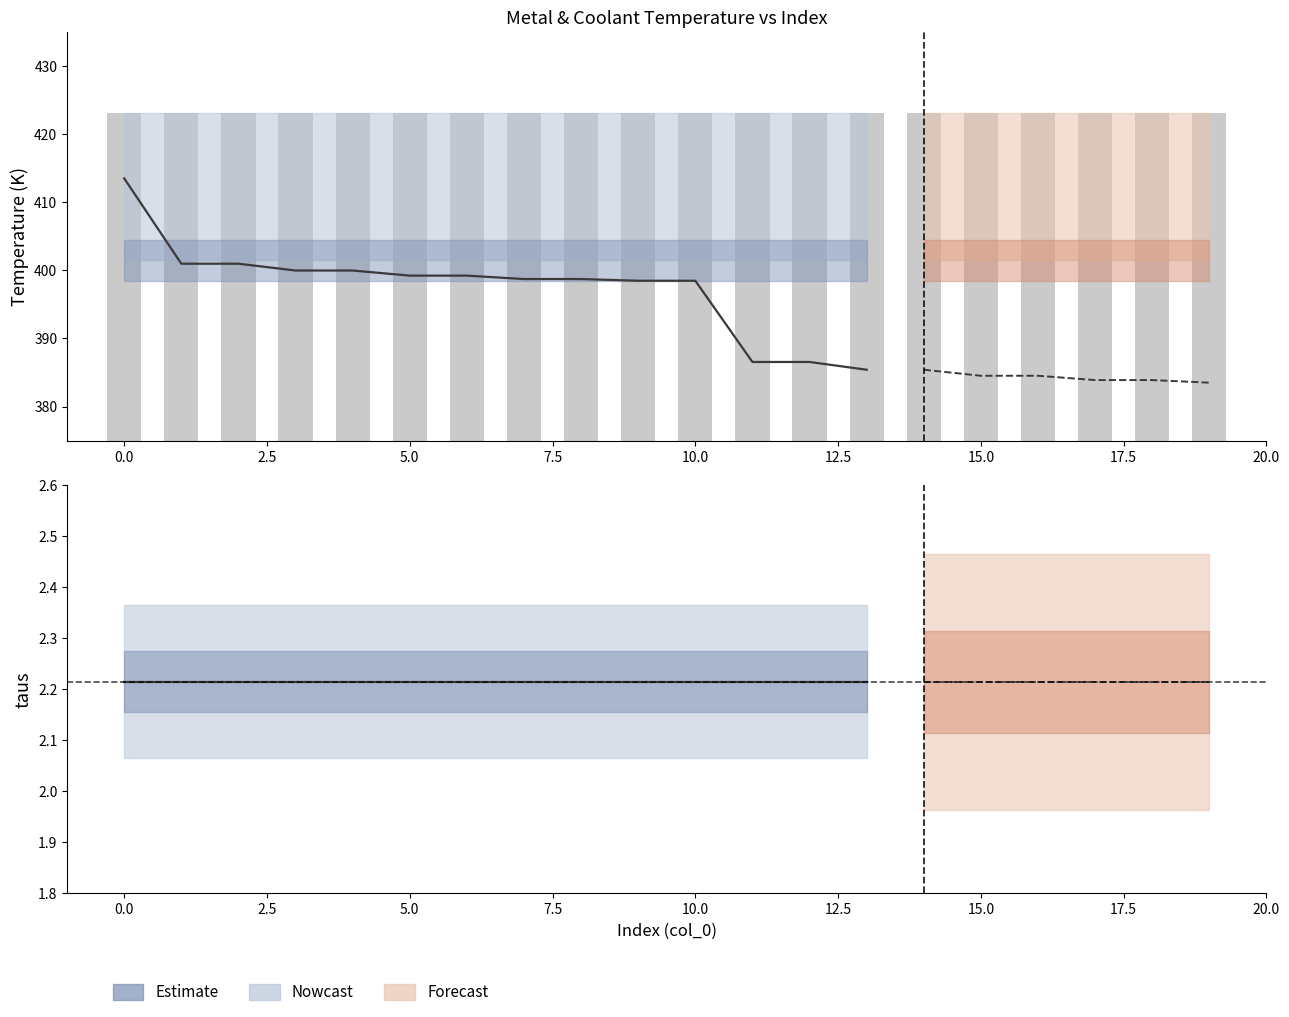

What is the average value of the taus series?

2.2